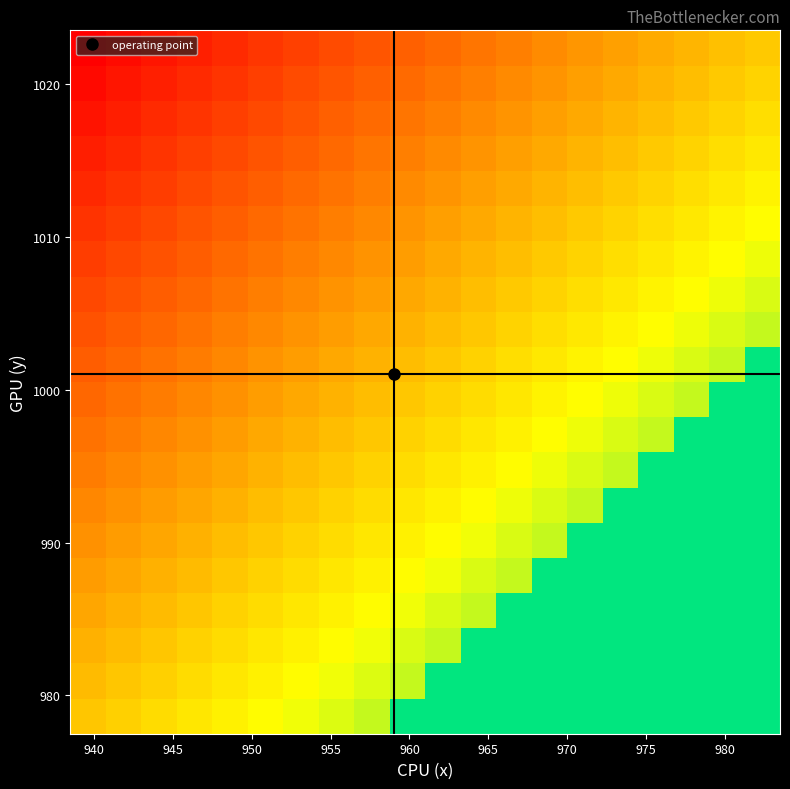

What is the greatest value displayed?

1.0